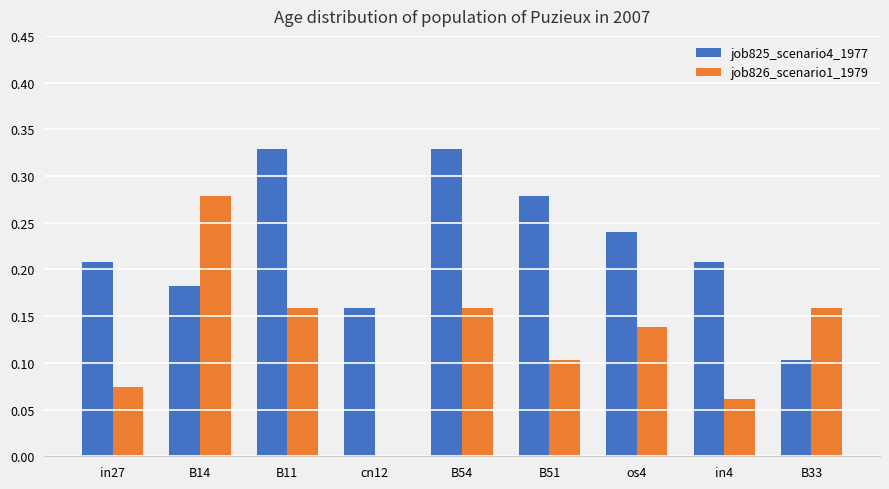

What is the sum of all job825_scenario4_1977 values?

2.0